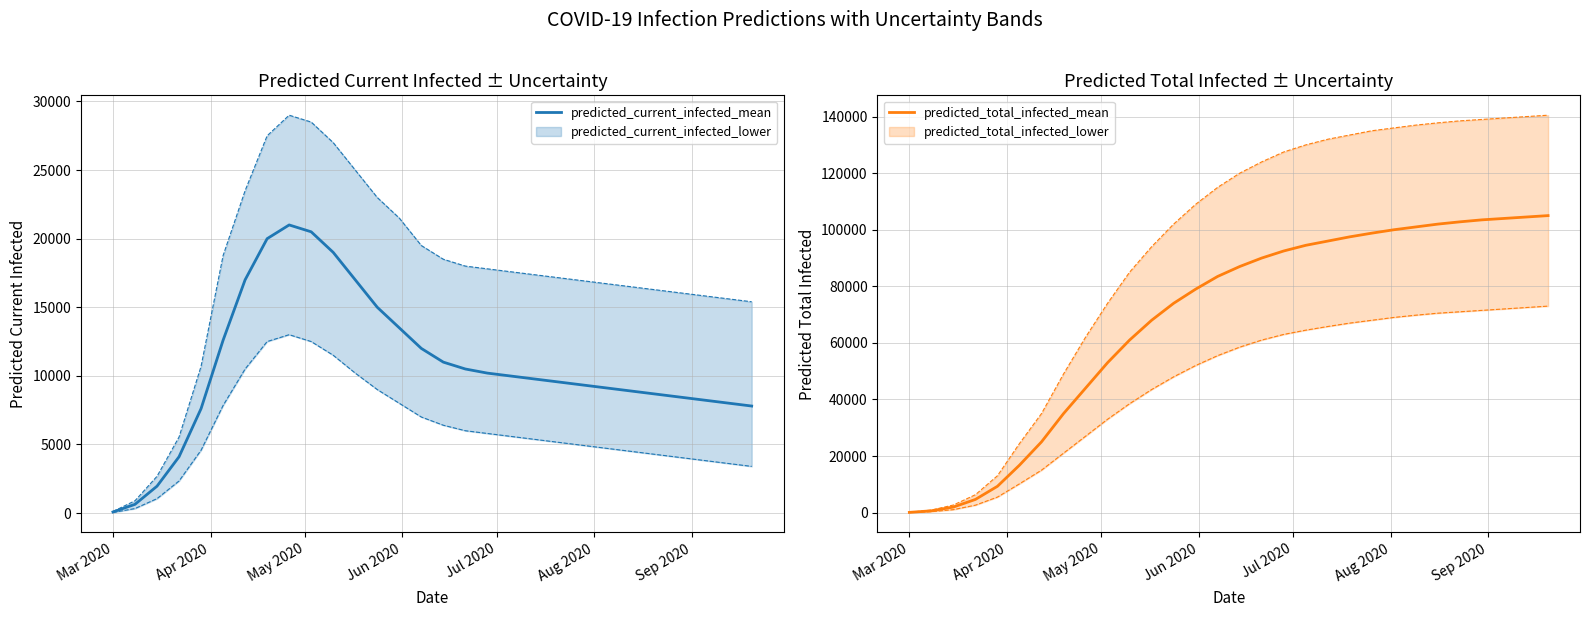

How many lines are shown in the chart?

2